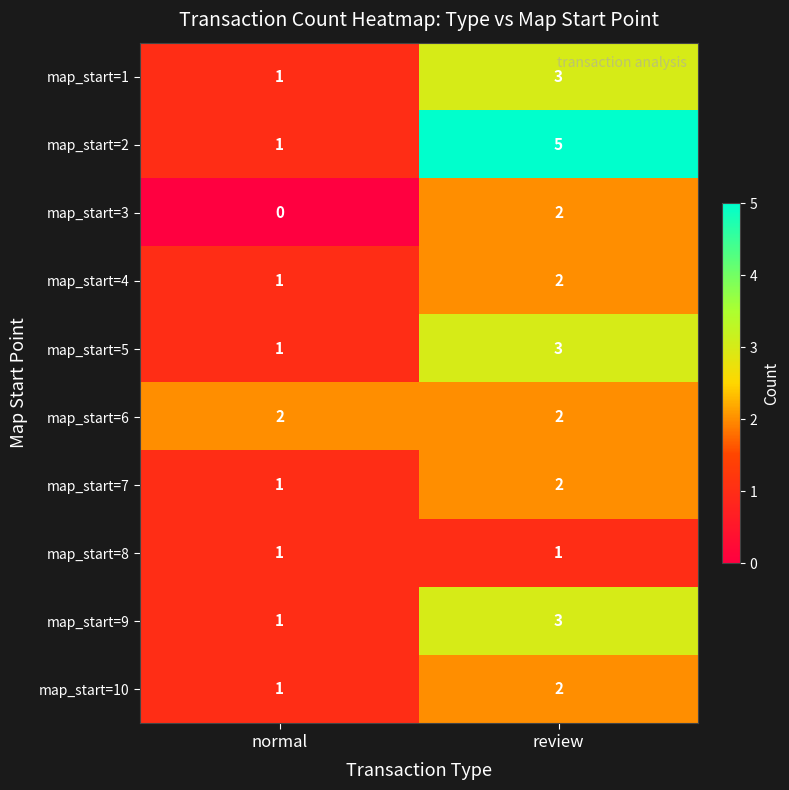

Between normal and review, which series saw the biggest shift?

map_start=2